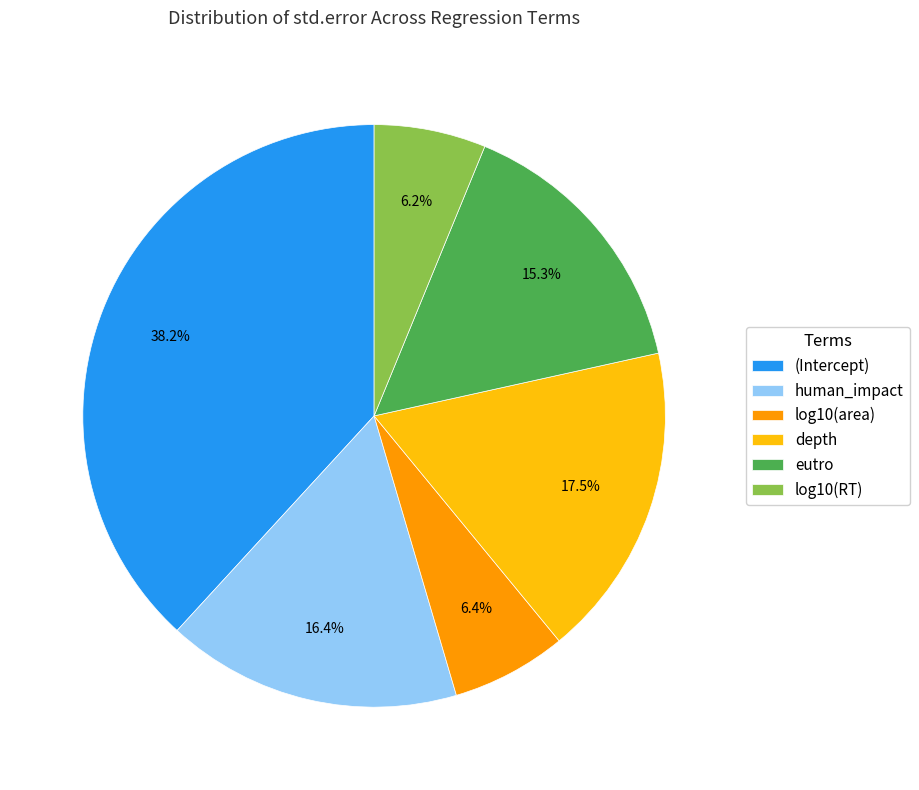

To the nearest percent, what percentage of the pie is log10(RT)?

6%